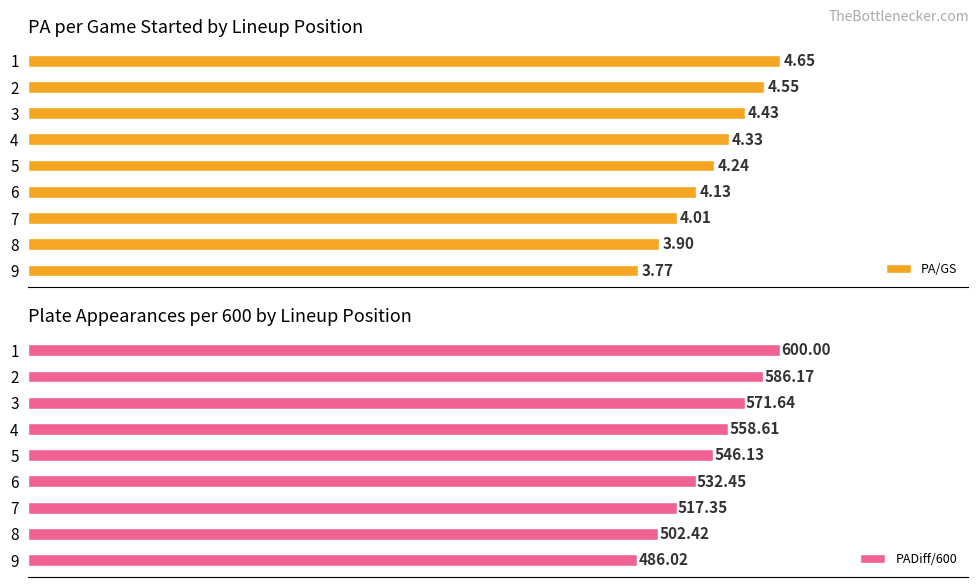

Between 5 and 7, which series saw the biggest shift?

PADiff/600